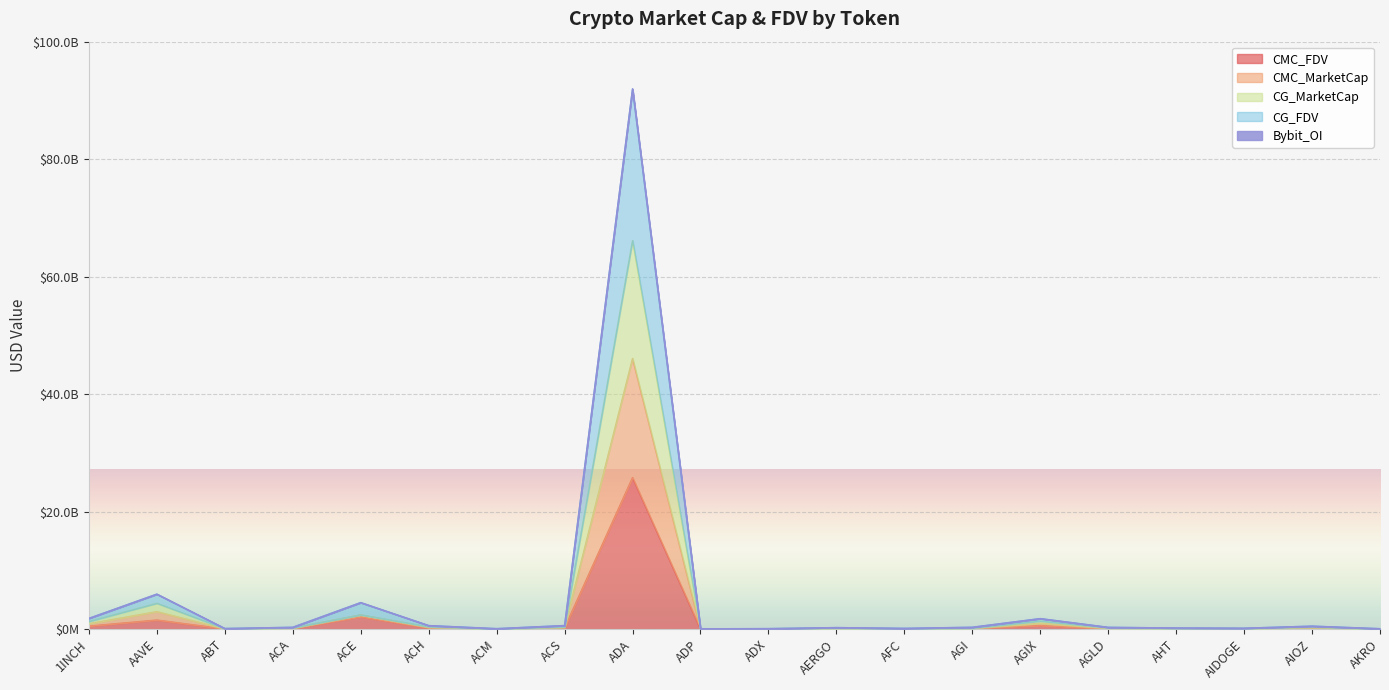

What is the value of the CMC_FDV point at the 11th from the left?

25464680.7